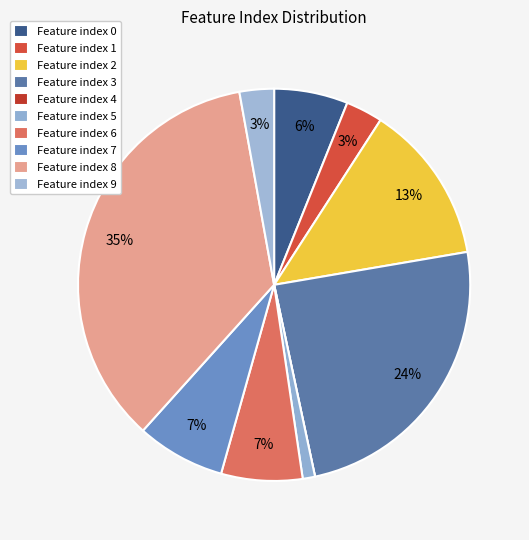

Which category has the smallest portion of the pie?

4